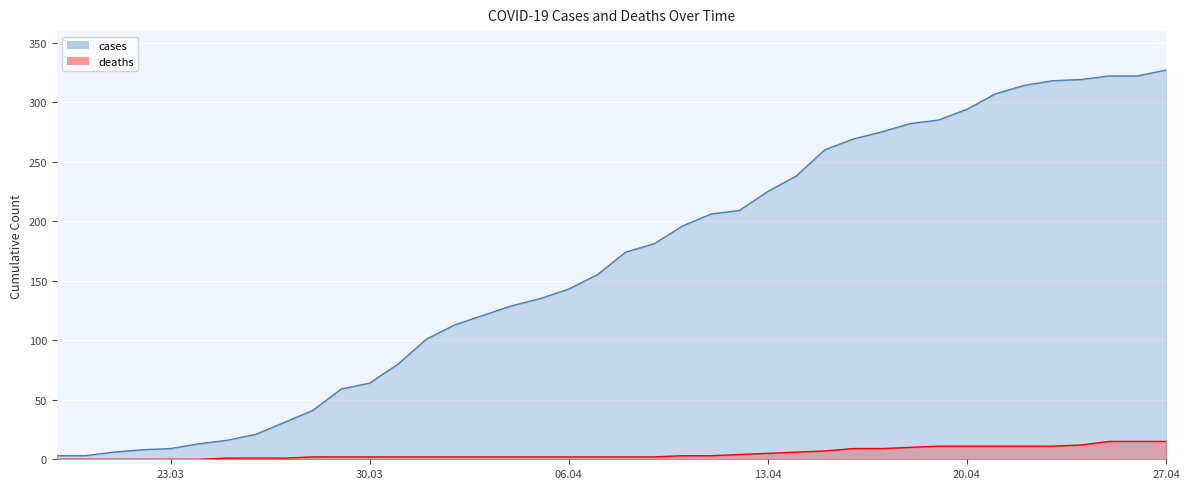

Which series has the largest total across all categories?

cases